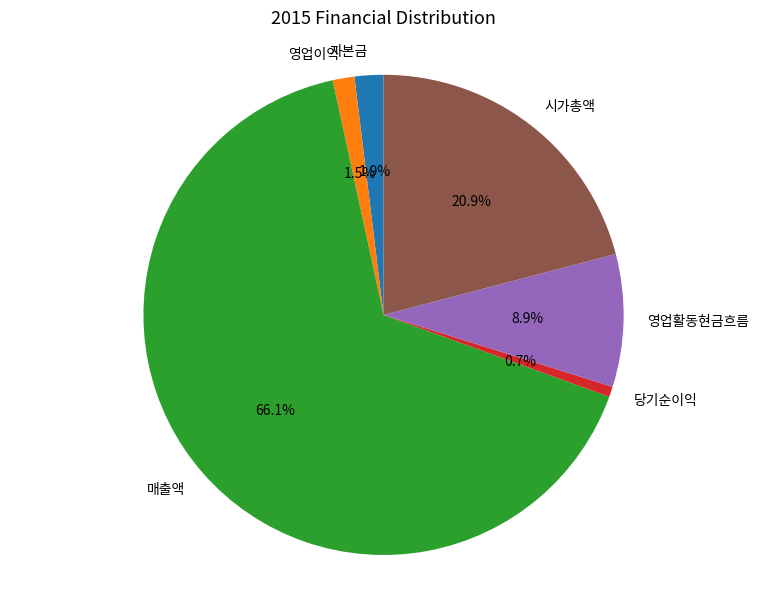

Between 영업이익 and 매출액, which is larger?

매출액